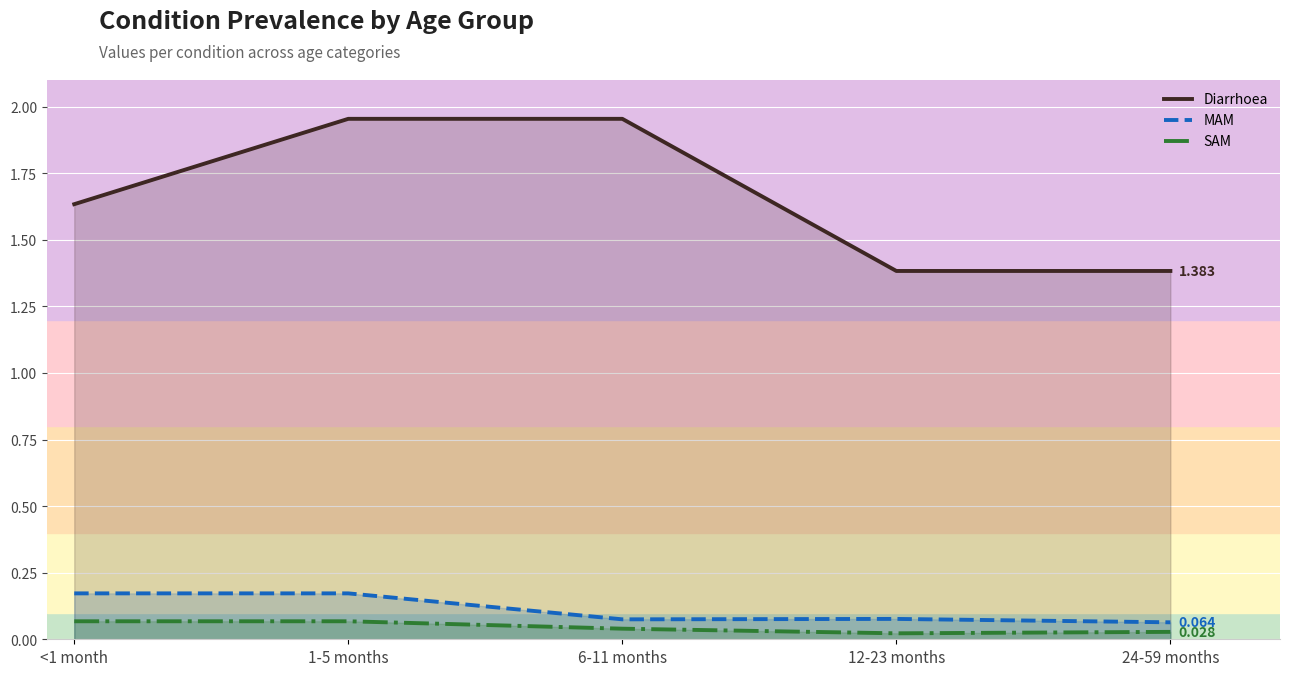

True or false: Diarrhoea has a value of 1.3 at 6-11 months.

False